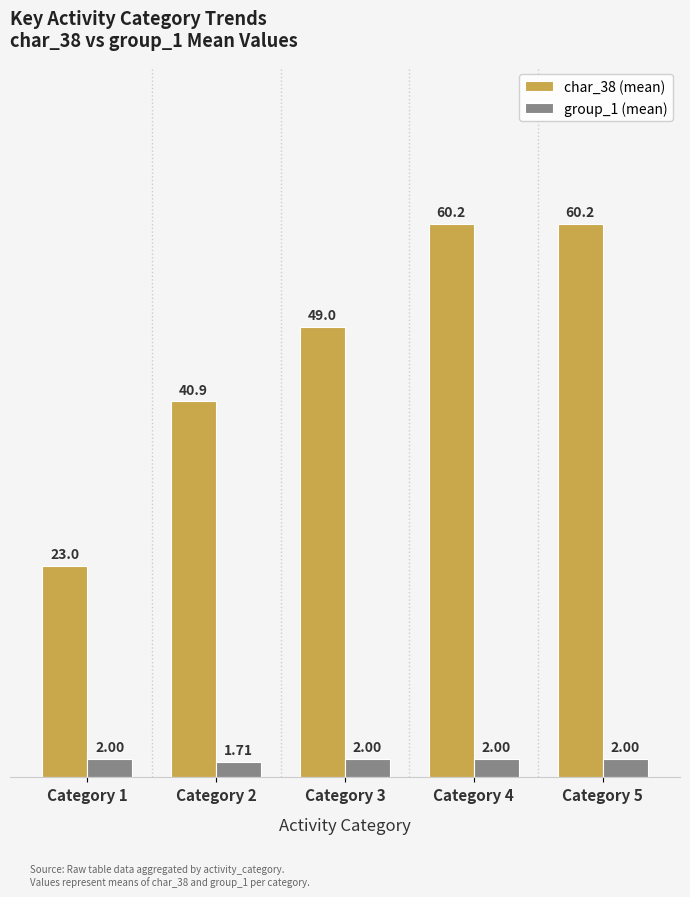

At how many categories does at least one series exceed 24?

4